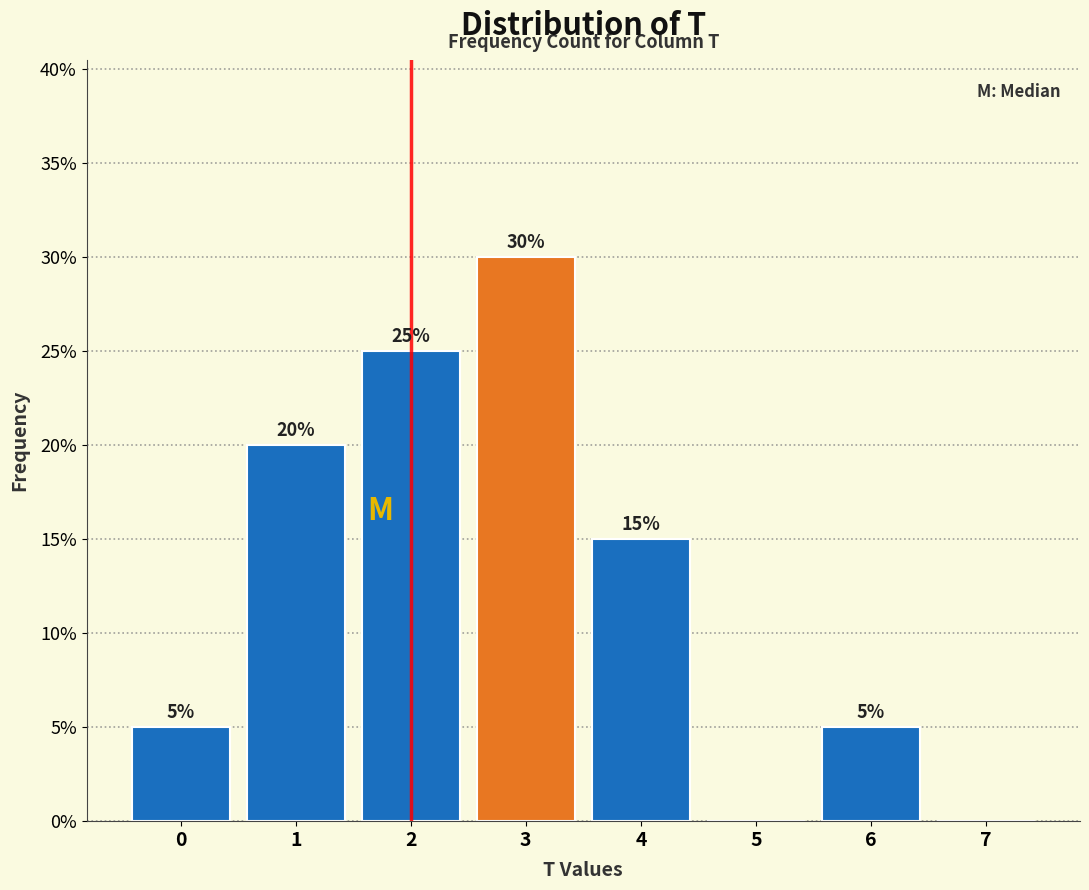

Reading left to right, what are all the values shown in this chart?

0=5	1=20	2=25	3=30	4=15	5=0	6=5	7=0